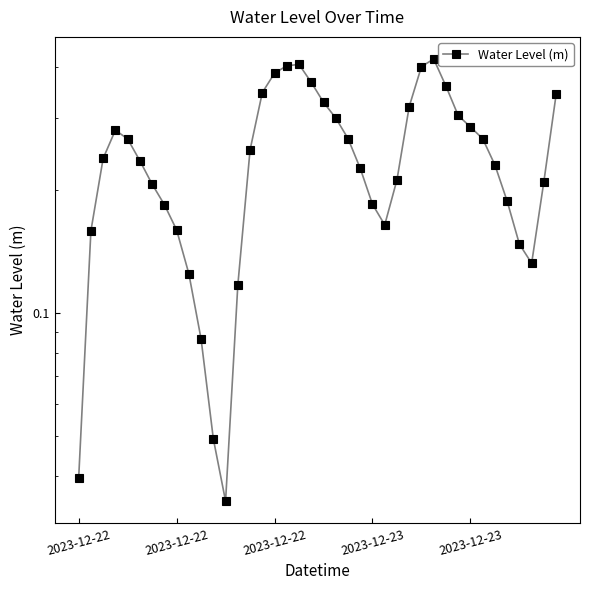

Rank the categories by value from highest to lowest.

29, 18, 17, 28, 16, 19, 30, 15, 39, 20, 27, 31, 21, 32, 2023-12-23, 22, 33, 2023-12-23, 14, 2023-12-22, 5, 34, 23, 26, 38, 6, 35, 24, 7, 25, 8, 2023-12-22, 36, 37, 9, 13, 10, 11, 2023-12-22, 12